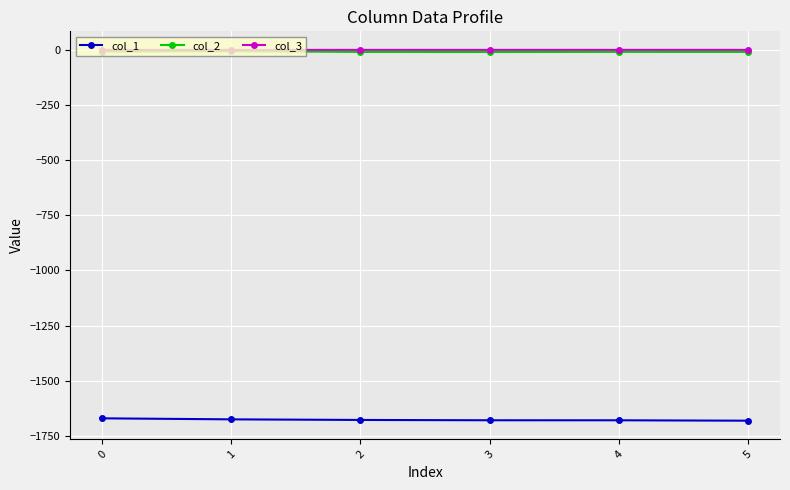

Is the value of col_3 at 3 greater than the value of col_1 at 1?

Yes